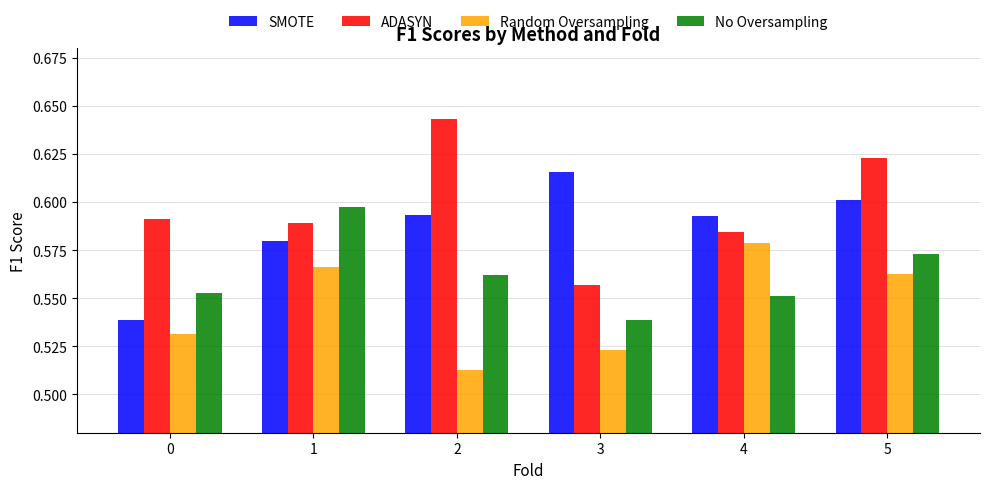

What is the spread (max minus min) of values at 2?

0.1